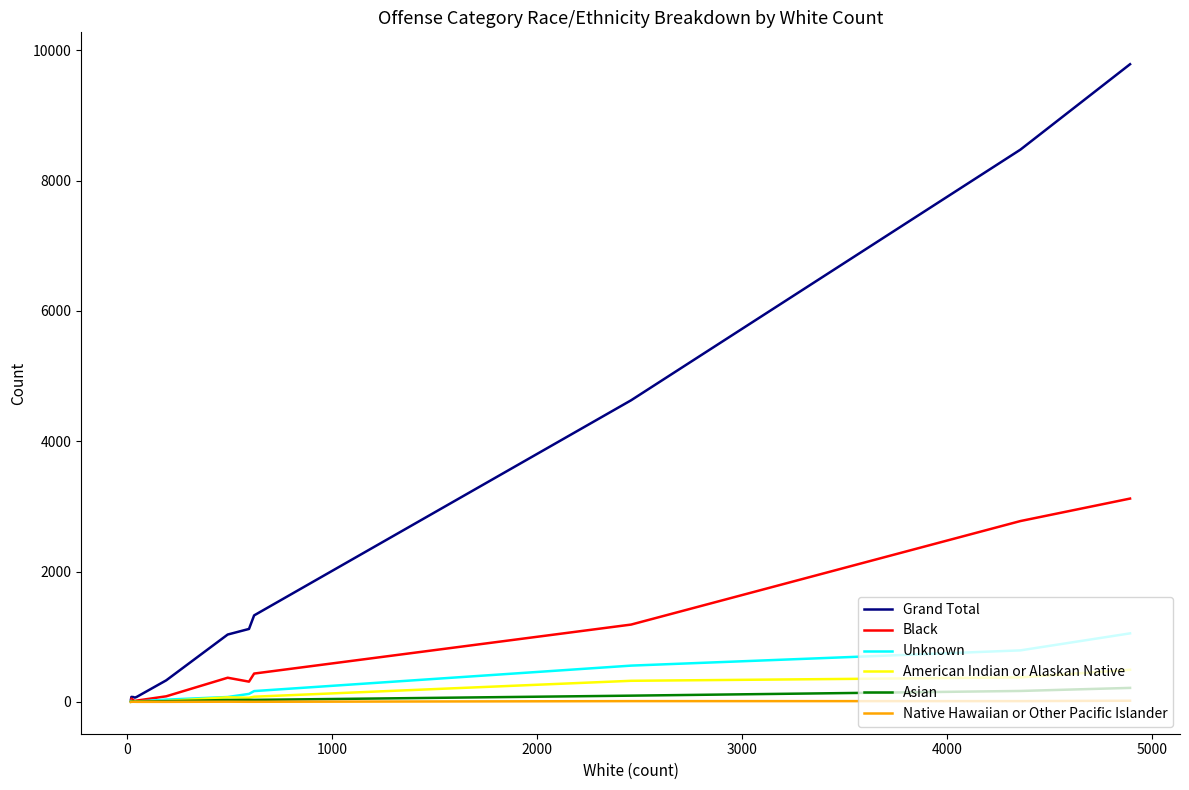

Which series has the largest total across all categories?

Grand Total